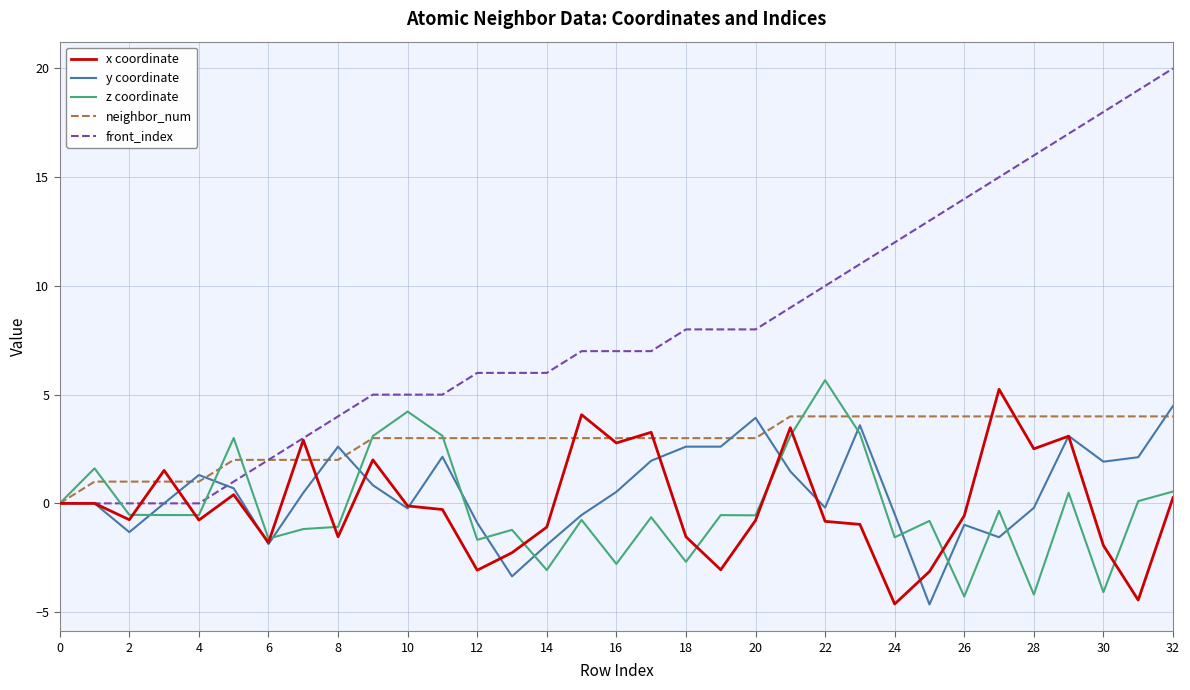

Which series has the widest spread of values?

front_index